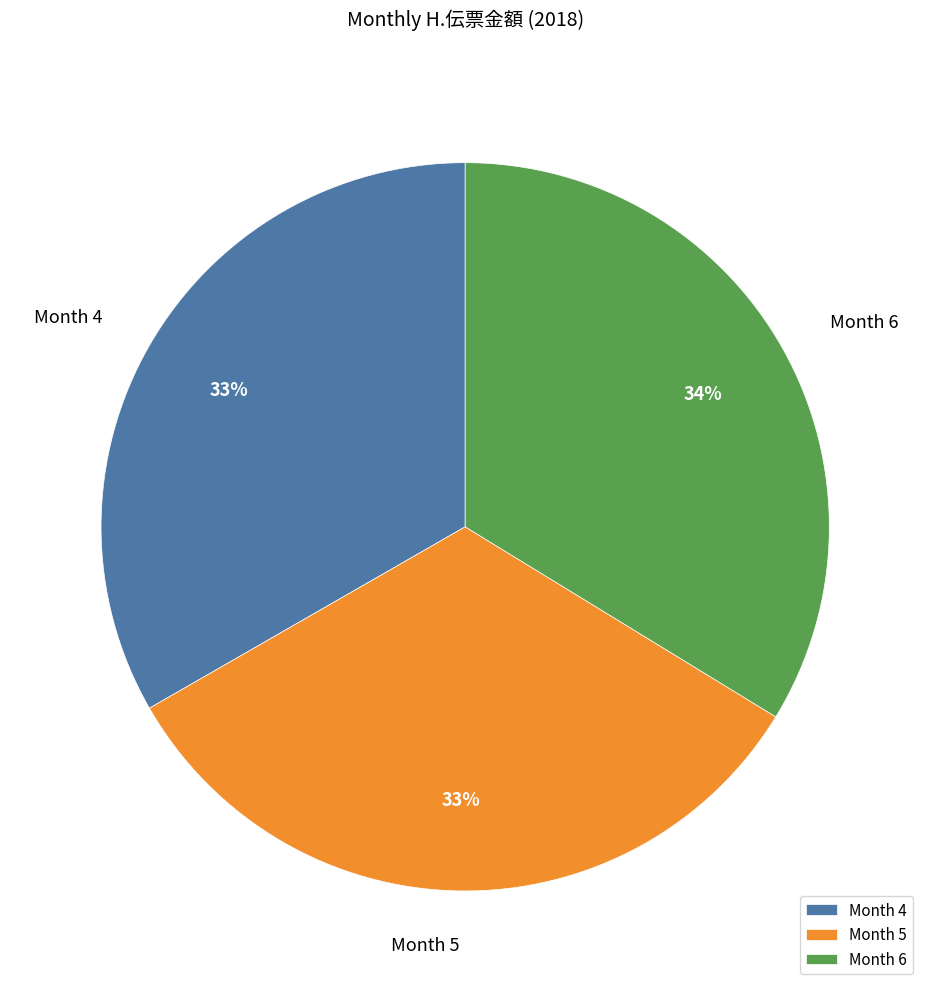

Is it true that Month 6 is 41% of the pie?

False